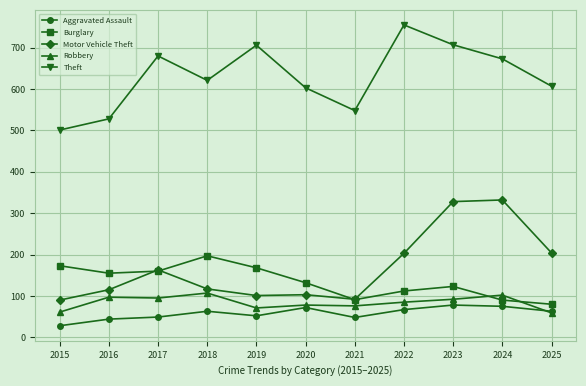

What is the sum of the Motor Vehicle Theft values at 2024 and 2023?

660